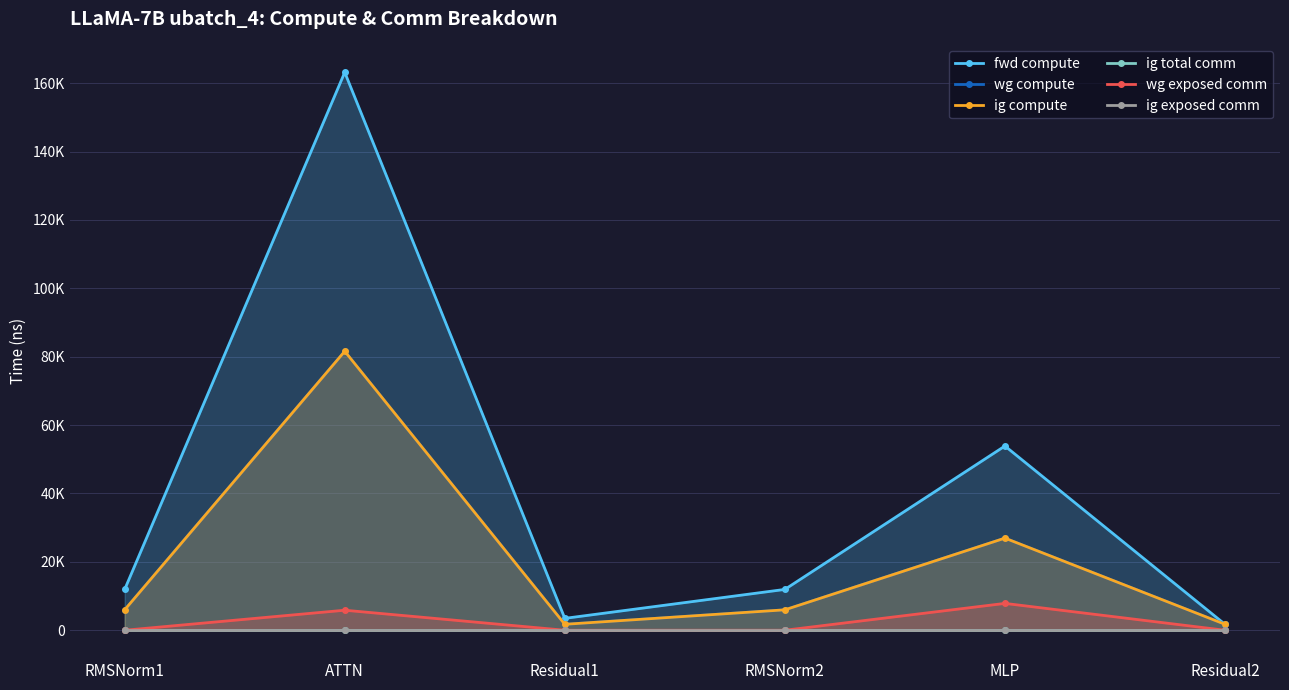

Where is ig exposed comm nearest to the value 0?

RMSNorm1